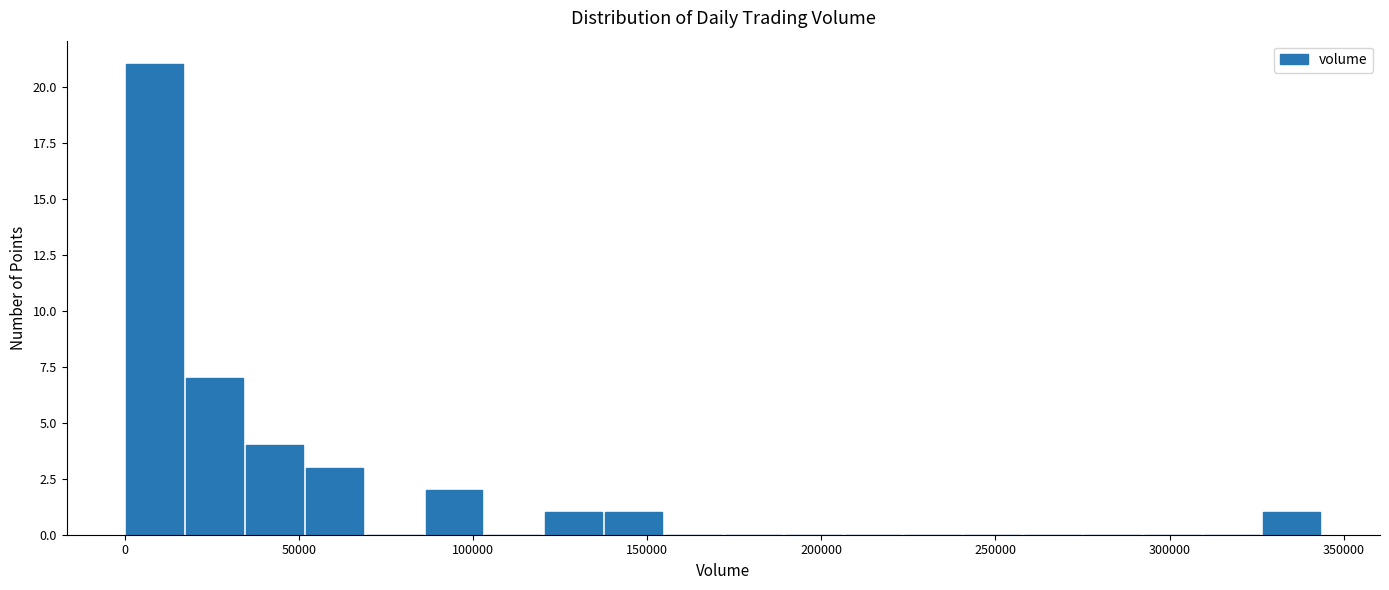

Read against the x-axis, roughly where is the centre of the tallest bar?

10000